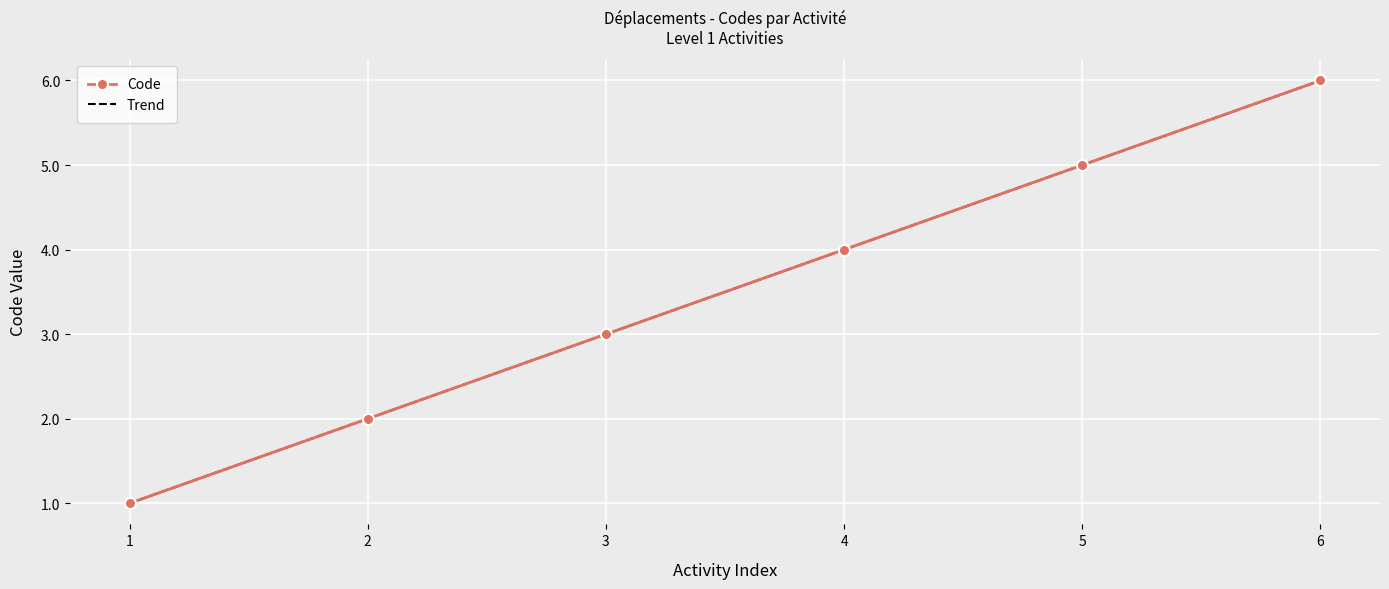

List the labels in order of Code value, largest first.

6, 5, 4, 3, 2, 1